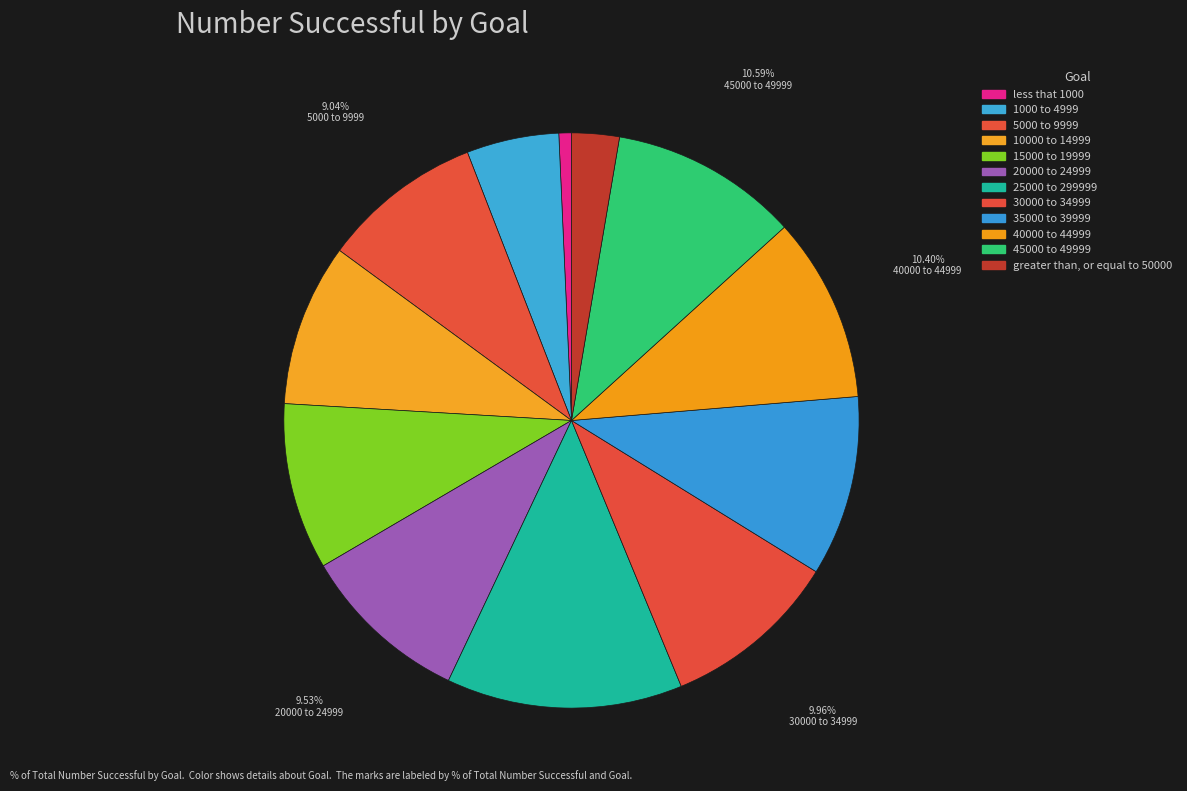

How much of the chart is everything except 30000 to 34999?

90.0%